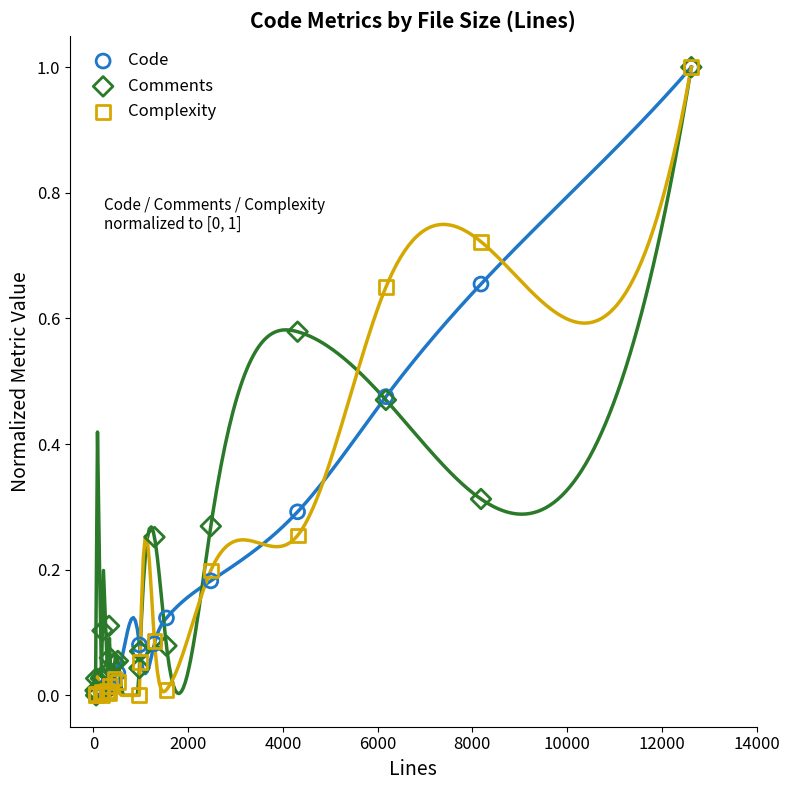

What are all the series names shown in the legend?

Code, Comments, Complexity